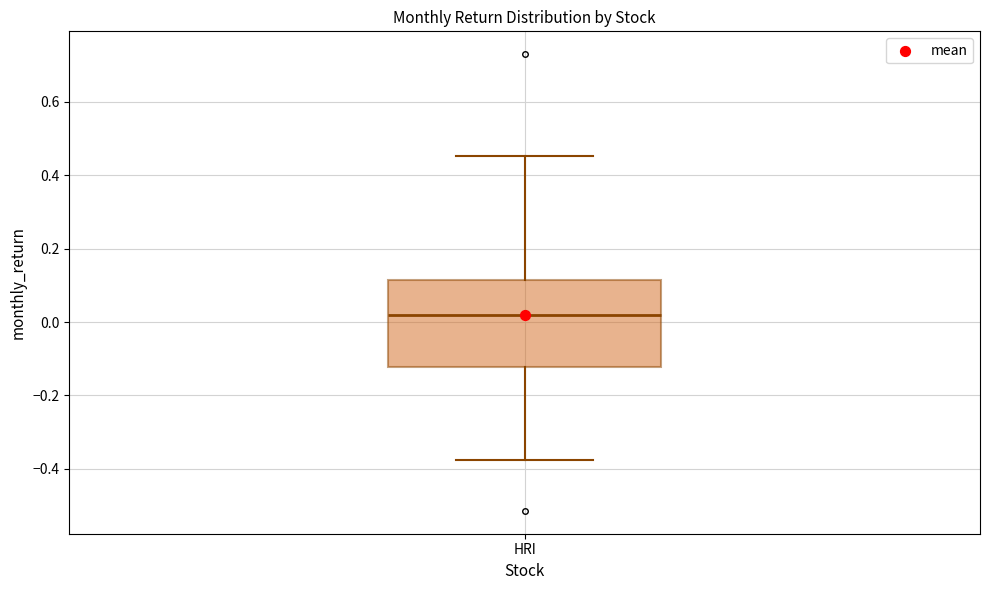

Where does the lower whisker of the box for HRI end on the y-axis? The values are not printed on the chart, so give them approximately, as read against the axis.

-0.38